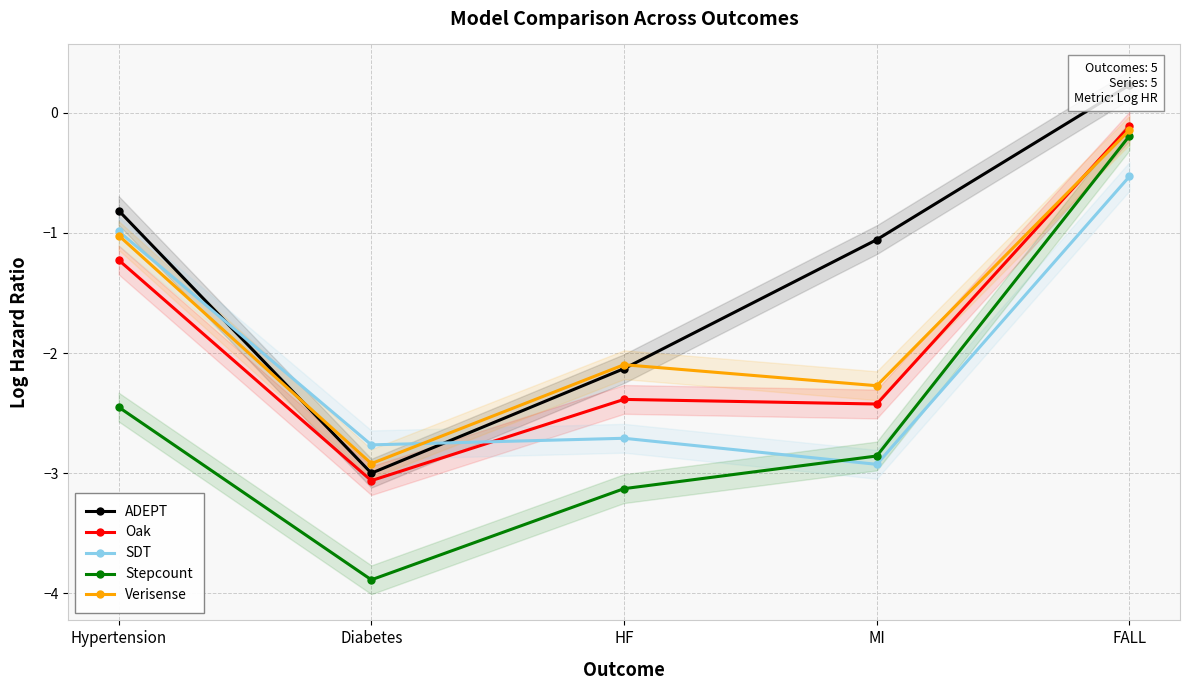

At how many categories does at least one series exceed 0?

1